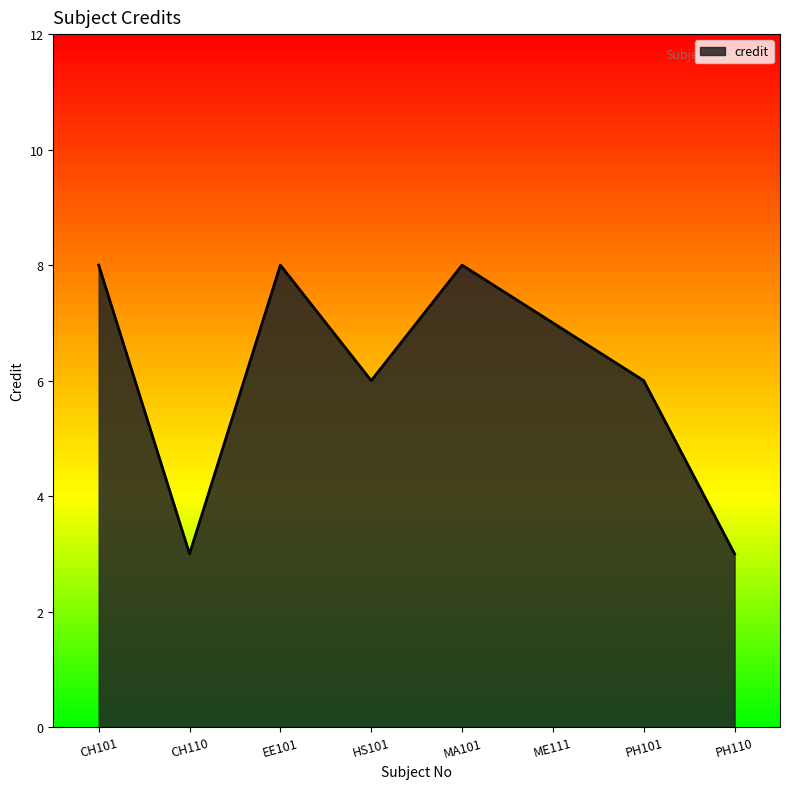

True or false: there are more than 2 points higher than both neighbors.

False